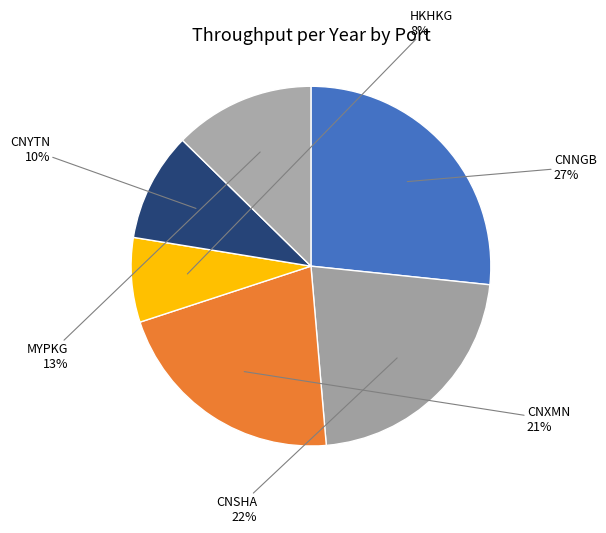

How many slices are in this pie chart?

6